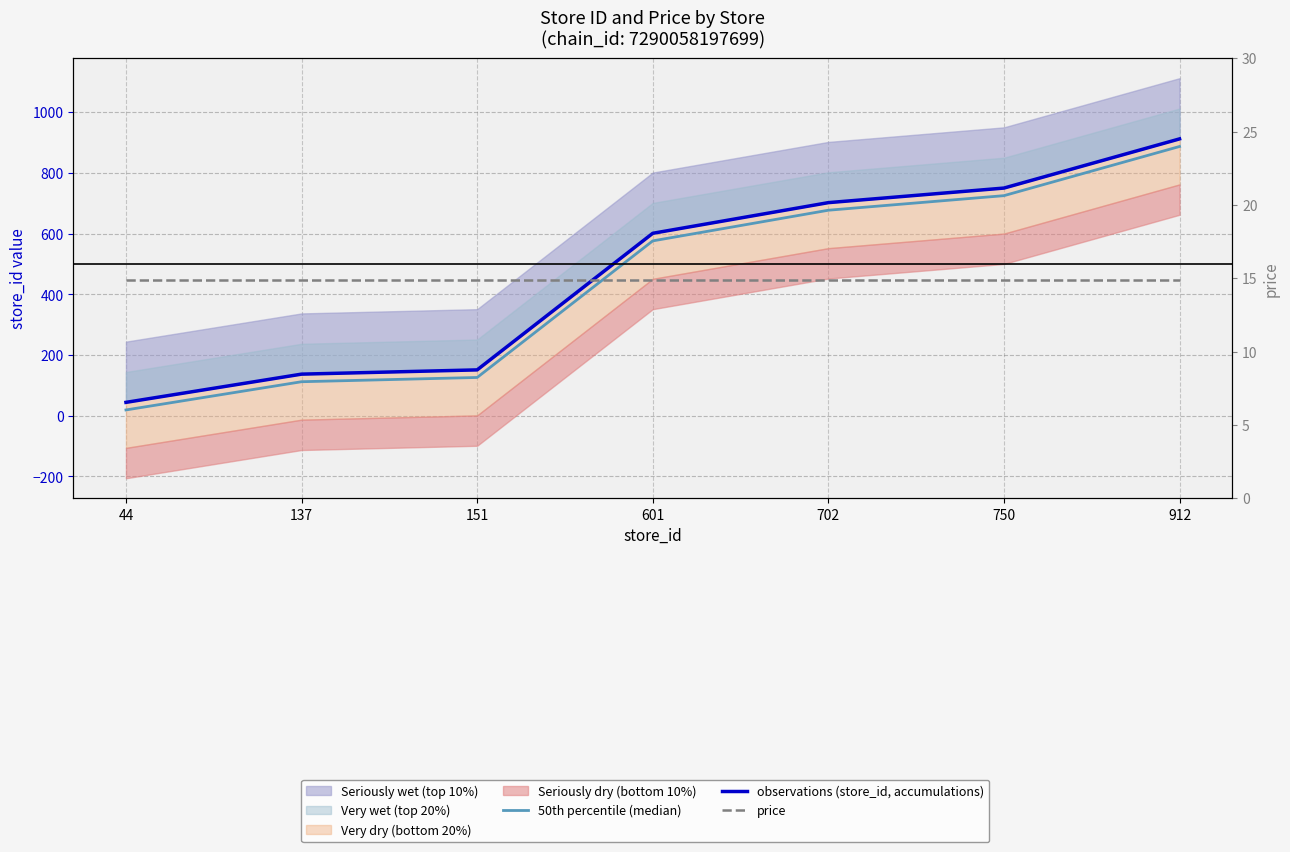

Is this an area chart (filled region under the line)?

No